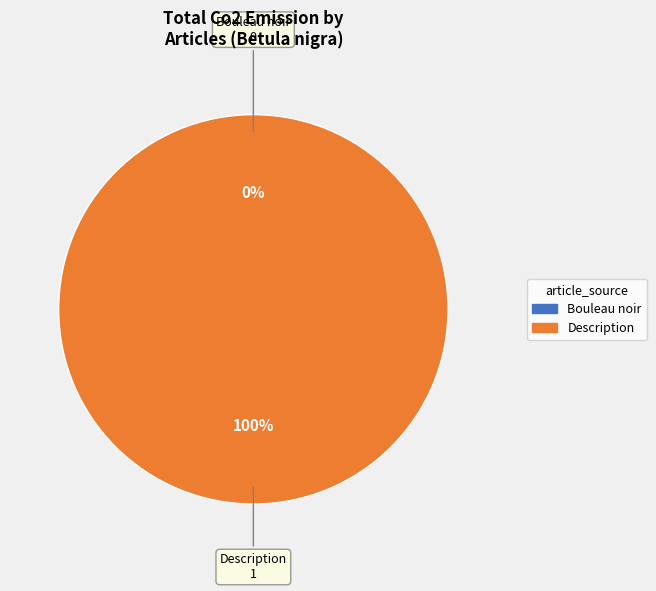

Rank the categories by value from highest to lowest.

Description, Bouleau noir